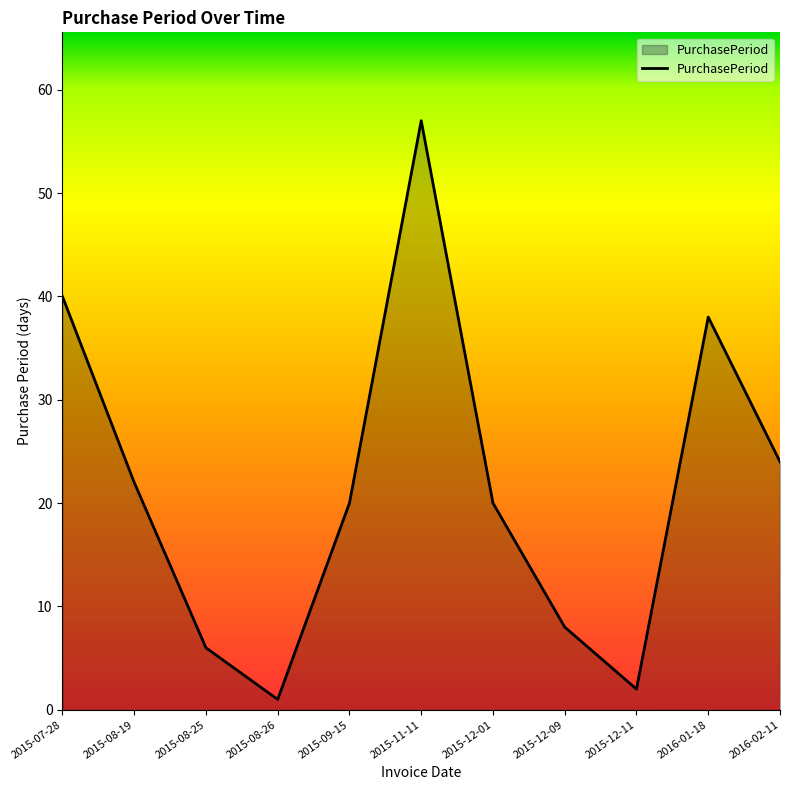

What is the approximate value at 2015-12-01, to the nearest 5?

20